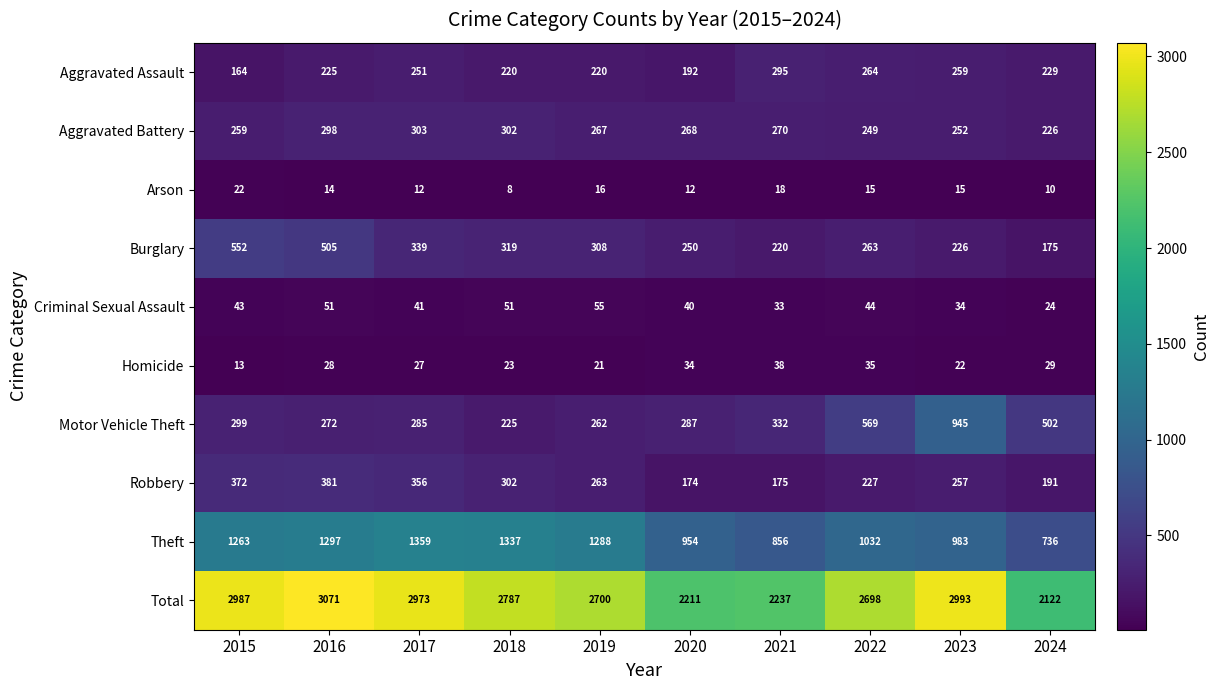

What is the difference between the Aggravated Assault values at 2016 and 2024?

4